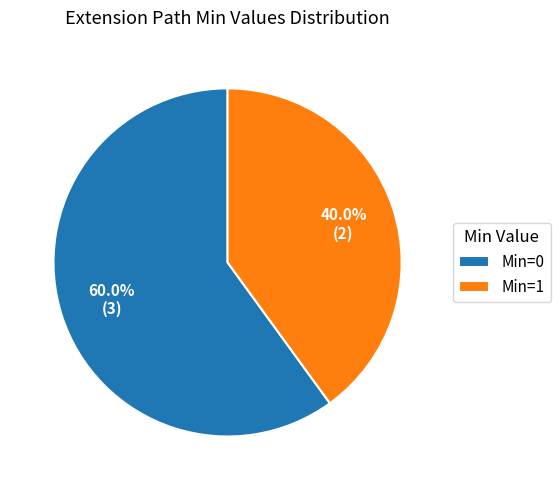

How many slices are in this pie chart?

2